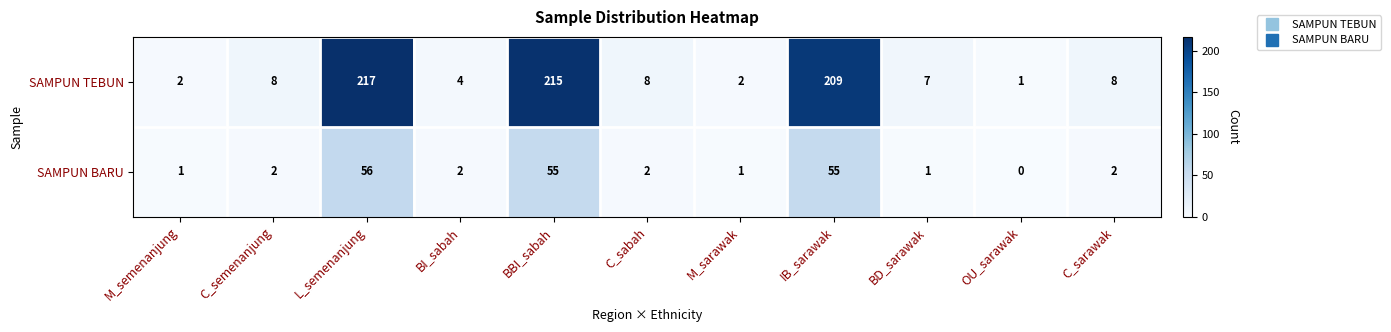

What is the total value across all series at C_semenanjung?

10